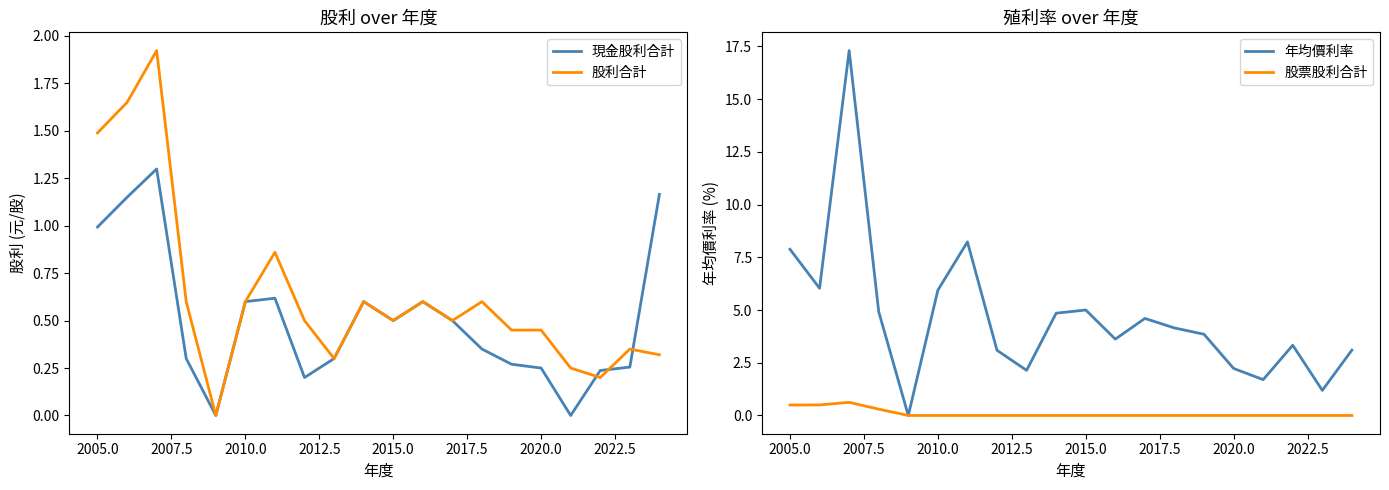

Is it true that 股利合計 equals 1.5 at 2005.0?

True